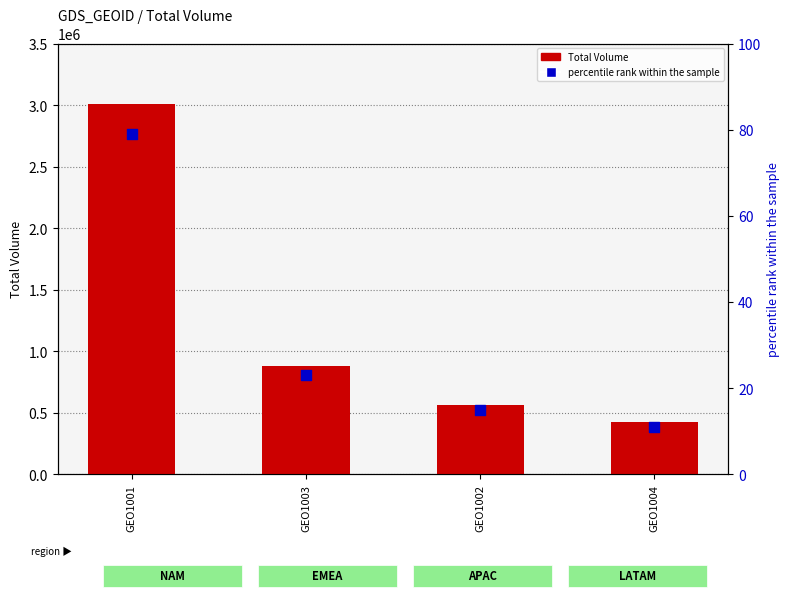

Which series has the largest Y range (max minus min)?

Total Volume